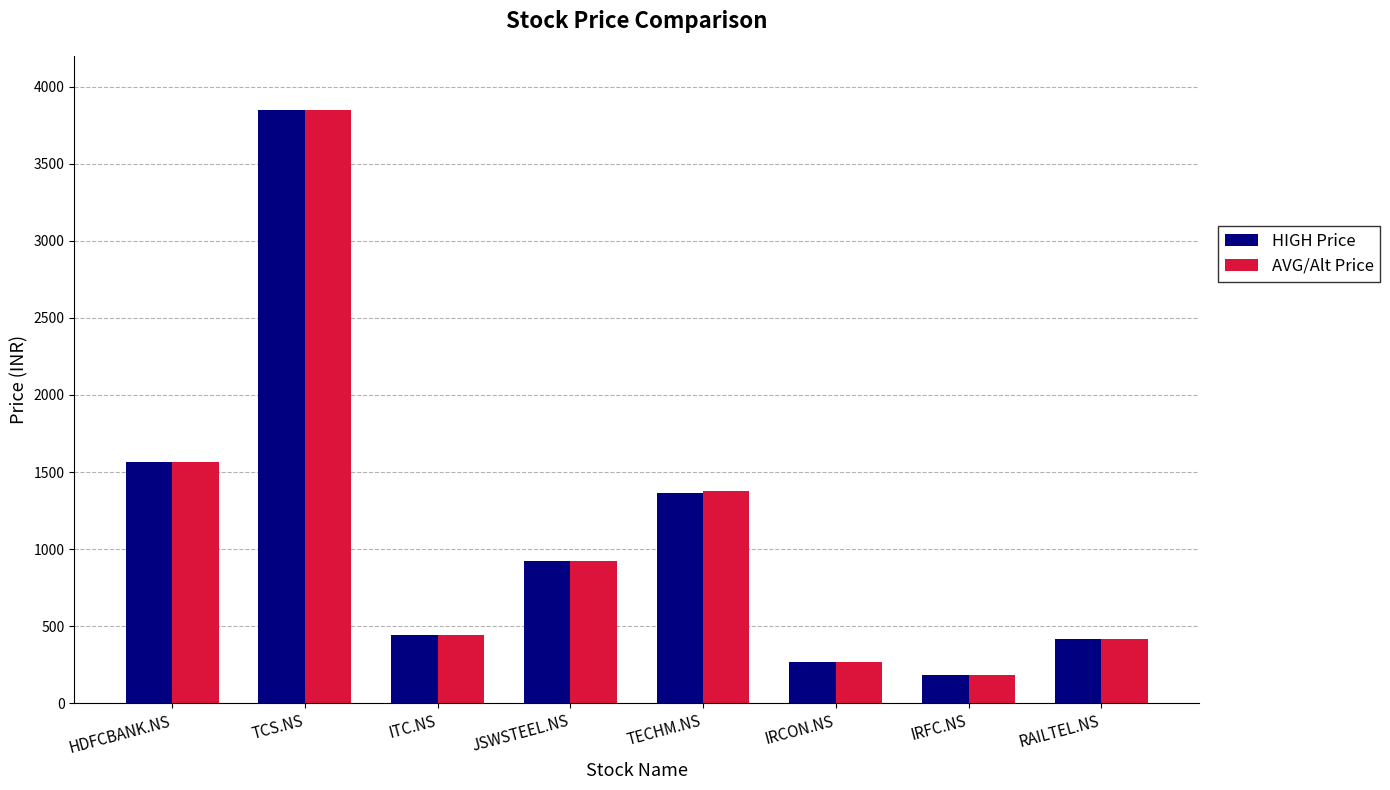

At which category is the sum across all series the highest?

TCS.NS